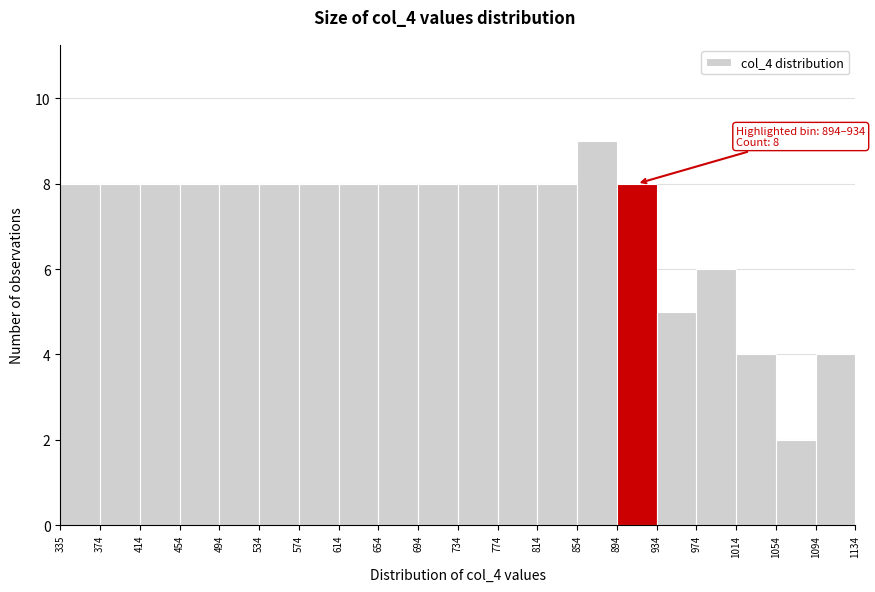

Which range on the x-axis has the tallest bar?

854 to 894